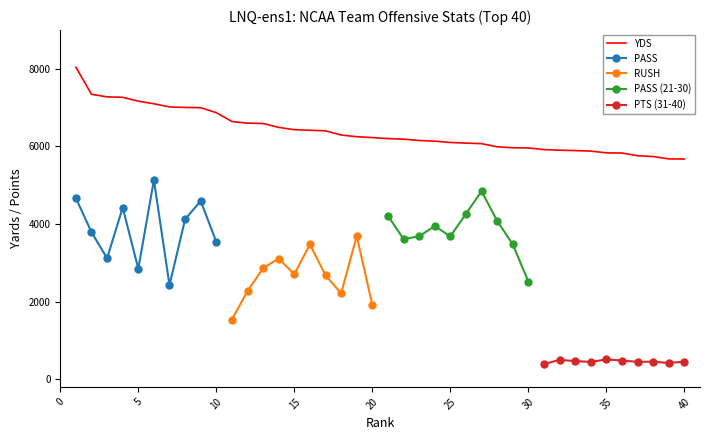

What is the highest value of the YDS series?

8044